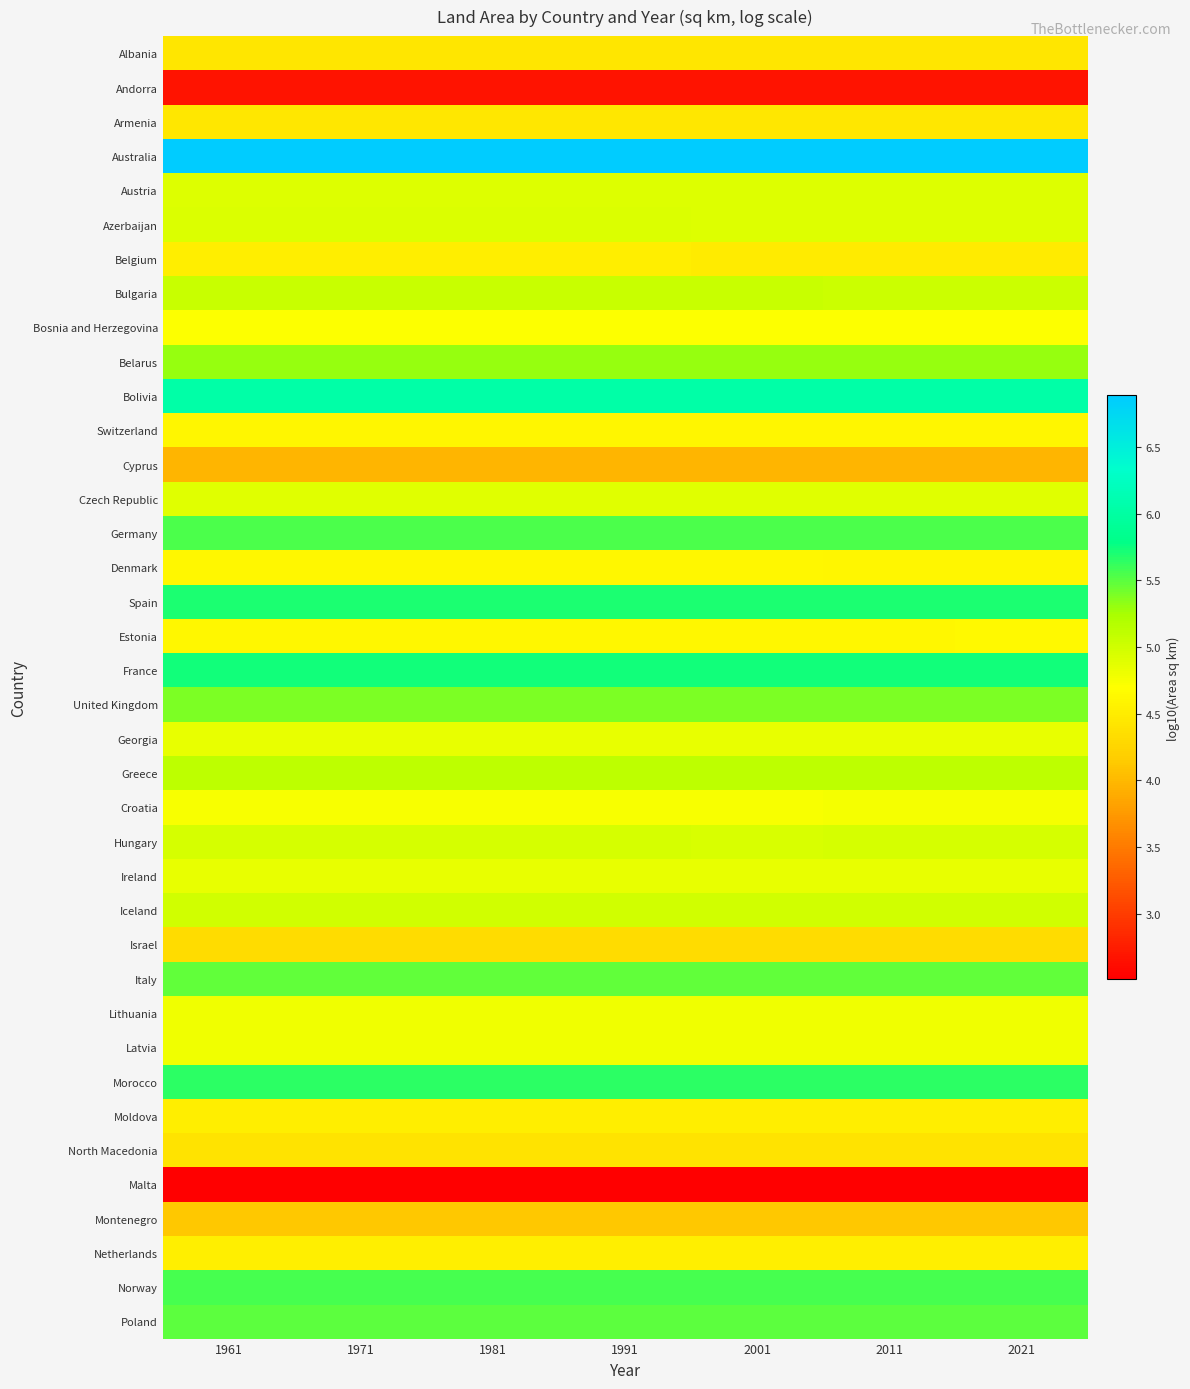

Reading right to left, list all the values displayed in this chart.

Albania: 2021=4.4	2011=4.4	2001=4.4	1991=4.4	1981=4.4	1971=4.4	1961=4.4
Andorra: 2021=2.7	2011=2.7	2001=2.7	1991=2.7	1981=2.7	1971=2.7	1961=2.7
Armenia: 2021=4.5	2011=4.5	2001=4.5	1991=4.5	1981=4.5	1971=4.5	1961=4.5
Australia: 2021=6.9	2011=6.9	2001=6.9	1991=6.9	1981=6.9	1971=6.9	1961=6.9
Austria: 2021=4.9	2011=4.9	2001=4.9	1991=4.9	1981=4.9	1971=4.9	1961=4.9
Azerbaijan: 2021=4.9	2011=4.9	2001=4.9	1991=4.9	1981=4.9	1971=4.9	1961=4.9
Belgium: 2021=4.5	2011=4.5	2001=4.5	1991=4.5	1981=4.5	1971=4.5	1961=4.5
Bulgaria: 2021=5.0	2011=5.0	2001=5.0	1991=5.0	1981=5.0	1971=5.0	1961=5.0
Bosnia and Herzegovina: 2021=4.7	2011=4.7	2001=4.7	1991=4.7	1981=4.7	1971=4.7	1961=4.7
Belarus: 2021=5.3	2011=5.3	2001=5.3	1991=5.3	1981=5.3	1971=5.3	1961=5.3
Bolivia: 2021=6.0	2011=6.0	2001=6.0	1991=6.0	1981=6.0	1971=6.0	1961=6.0
Switzerland: 2021=4.6	2011=4.6	2001=4.6	1991=4.6	1981=4.6	1971=4.6	1961=4.6
Cyprus: 2021=4.0	2011=4.0	2001=4.0	1991=4.0	1981=4.0	1971=4.0	1961=4.0
Czech Republic: 2021=4.9	2011=4.9	2001=4.9	1991=4.9	1981=4.9	1971=4.9	1961=4.9
Germany: 2021=5.5	2011=5.5	2001=5.5	1991=5.5	1981=5.5	1971=5.5	1961=5.5
Denmark: 2021=4.6	2011=4.6	2001=4.6	1991=4.6	1981=4.6	1971=4.6	1961=4.6
Spain: 2021=5.7	2011=5.7	2001=5.7	1991=5.7	1981=5.7	1971=5.7	1961=5.7
Estonia: 2021=4.6	2011=4.6	2001=4.6	1991=4.6	1981=4.6	1971=4.6	1961=4.6
France: 2021=5.7	2011=5.7	2001=5.7	1991=5.7	1981=5.7	1971=5.7	1961=5.7
United Kingdom: 2021=5.4	2011=5.4	2001=5.4	1991=5.4	1981=5.4	1971=5.4	1961=5.4
Georgia: 2021=4.8	2011=4.8	2001=4.8	1991=4.8	1981=4.8	1971=4.8	1961=4.8
Greece: 2021=5.1	2011=5.1	2001=5.1	1991=5.1	1981=5.1	1971=5.1	1961=5.1
Croatia: 2021=4.8	2011=4.7	2001=4.7	1991=4.7	1981=4.7	1971=4.7	1961=4.7
Hungary: 2021=5.0	2011=5.0	2001=5.0	1991=5.0	1981=5.0	1971=5.0	1961=5.0
Ireland: 2021=4.8	2011=4.8	2001=4.8	1991=4.8	1981=4.8	1971=4.8	1961=4.8
Iceland: 2021=5.0	2011=5.0	2001=5.0	1991=5.0	1981=5.0	1971=5.0	1961=5.0
Israel: 2021=4.3	2011=4.3	2001=4.3	1991=4.3	1981=4.3	1971=4.3	1961=4.3
Italy: 2021=5.5	2011=5.5	2001=5.5	1991=5.5	1981=5.5	1971=5.5	1961=5.5
Lithuania: 2021=4.8	2011=4.8	2001=4.8	1991=4.8	1981=4.8	1971=4.8	1961=4.8
Latvia: 2021=4.8	2011=4.8	2001=4.8	1991=4.8	1981=4.8	1971=4.8	1961=4.8
Morocco: 2021=5.6	2011=5.6	2001=5.6	1991=5.6	1981=5.6	1971=5.6	1961=5.6
Moldova: 2021=4.5	2011=4.5	2001=4.5	1991=4.5	1981=4.5	1971=4.5	1961=4.5
North Macedonia: 2021=4.4	2011=4.4	2001=4.4	1991=4.4	1981=4.4	1971=4.4	1961=4.4
Malta: 2021=2.5	2011=2.5	2001=2.5	1991=2.5	1981=2.5	1971=2.5	1961=2.5
Montenegro: 2021=4.1	2011=4.1	2001=4.1	1991=4.1	1981=4.1	1971=4.1	1961=4.1
Netherlands: 2021=4.5	2011=4.5	2001=4.5	1991=4.5	1981=4.5	1971=4.5	1961=4.5
Norway: 2021=5.6	2011=5.6	2001=5.6	1991=5.6	1981=5.6	1971=5.6	1961=5.6
Poland: 2021=5.5	2011=5.5	2001=5.5	1991=5.5	1981=5.5	1971=5.5	1961=5.5